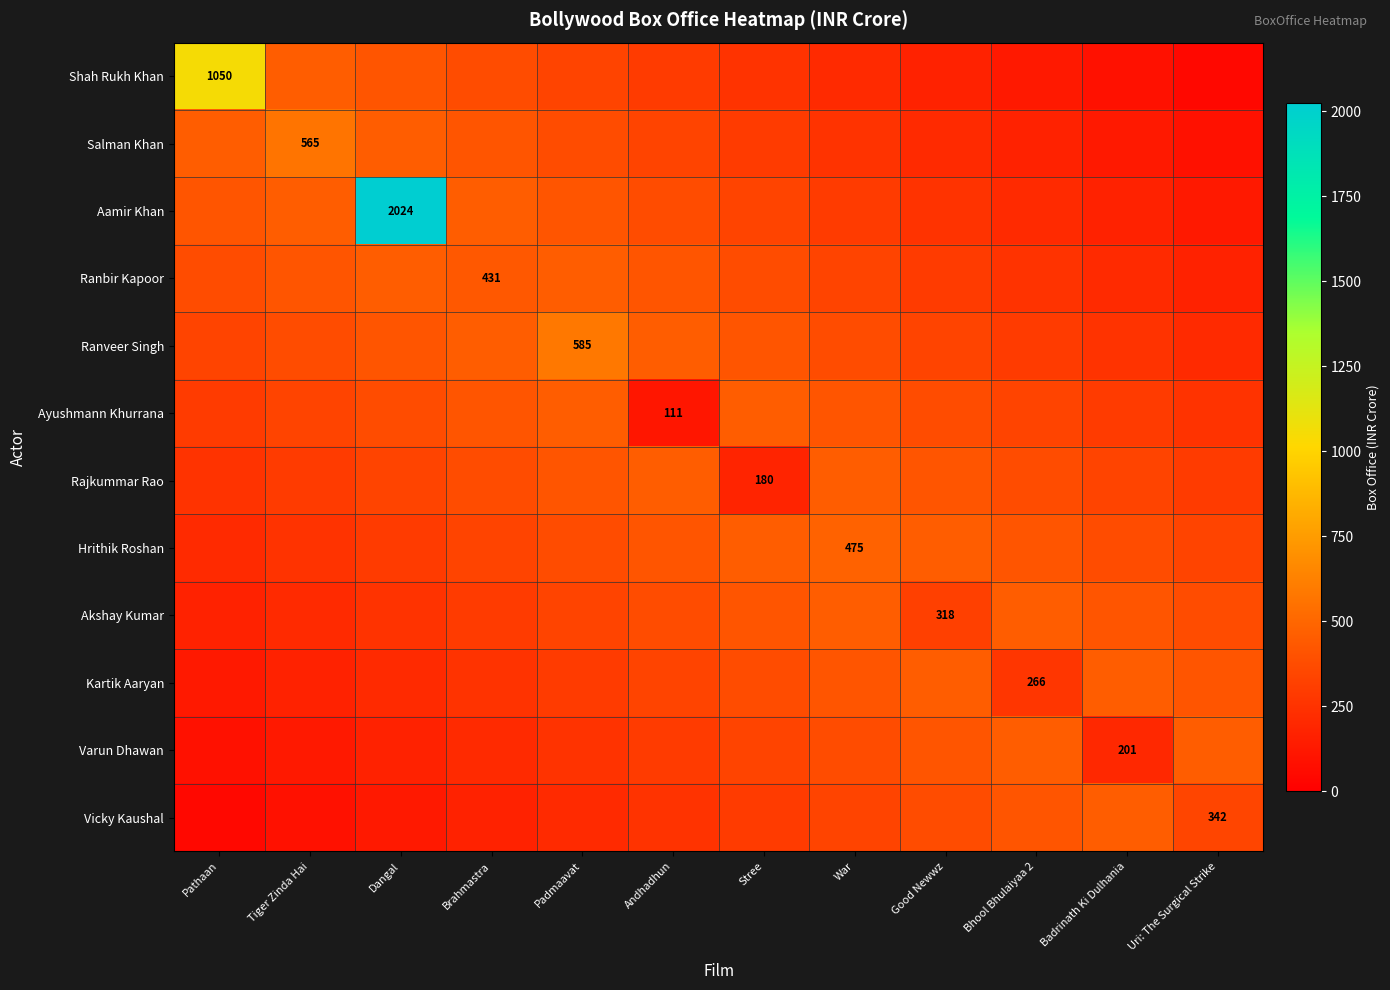

At which category does the chart reach its minimum across all series?

Uri: The Surgical Strike